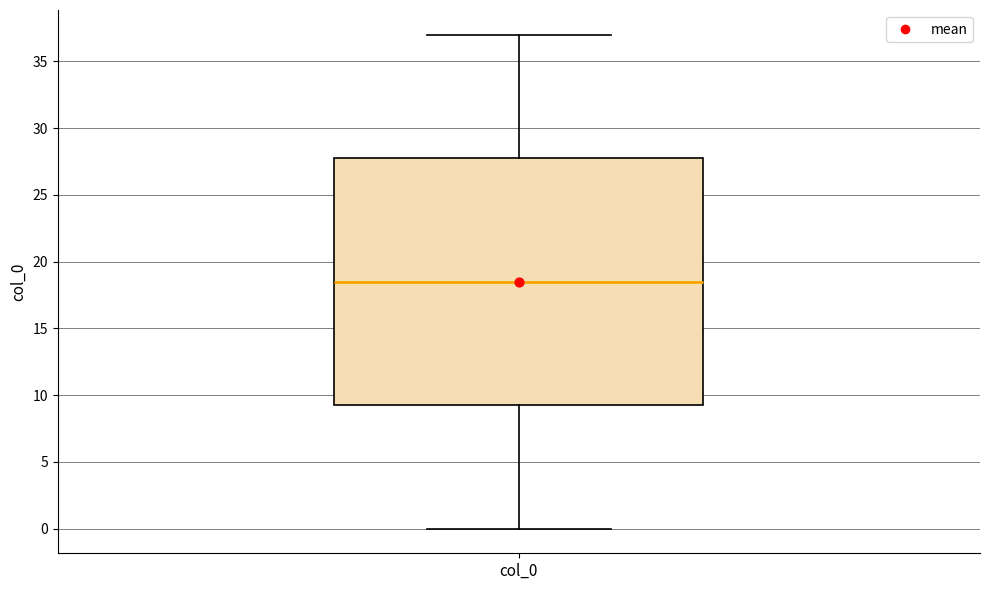

Read this box plot against the y-axis: the position of the median line, the range covered by the box, and the ends of both whiskers. The values are not printed on the chart, so give them approximately, as read against the axis.

median 18.5, box 9.5 to 28.0, whiskers 0.0 to 37.0